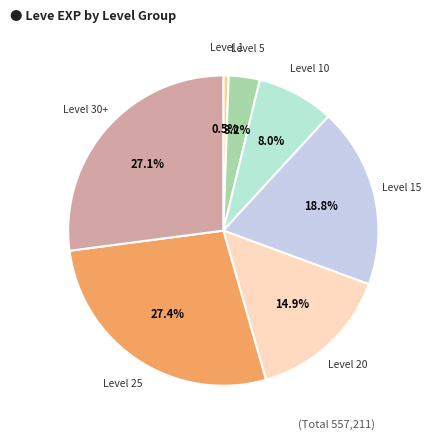

How many slices are in this pie chart?

7